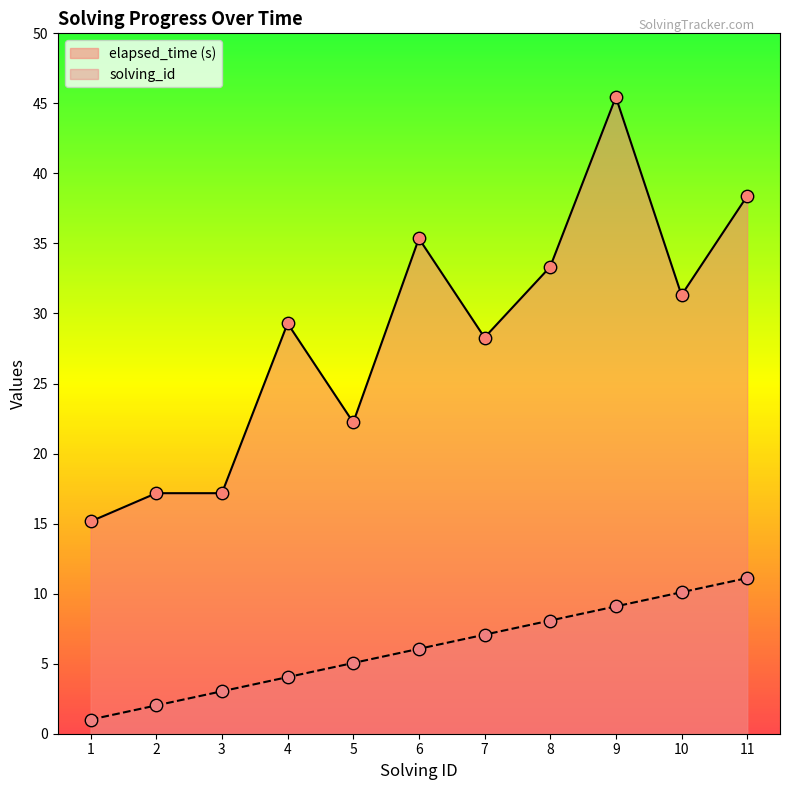

Which series contains the highest Y value?

elapsed_time